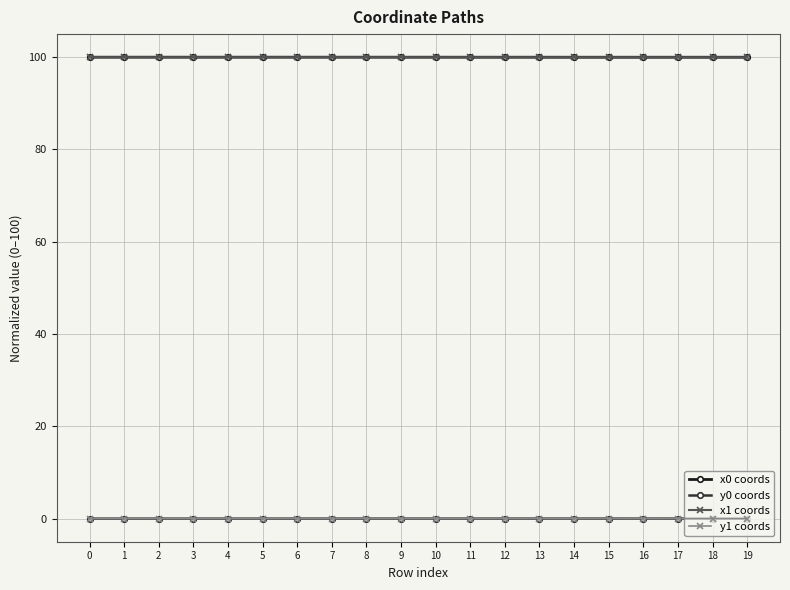

True or false: y1 coords and x1 coords intersect in this chart.

False